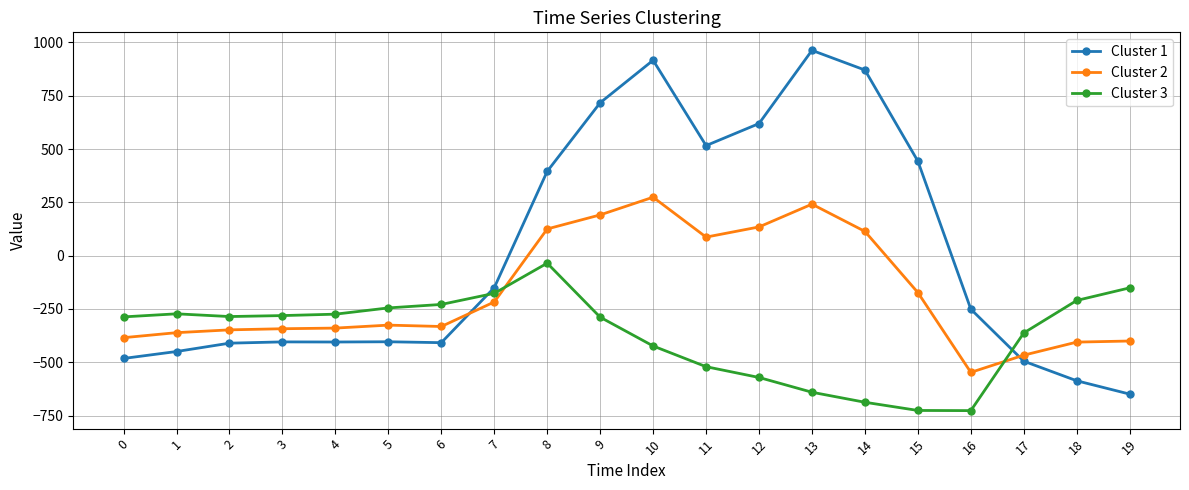

List the series in order of their overall mean, lowest first.

Cluster 3, Cluster 2, Cluster 1